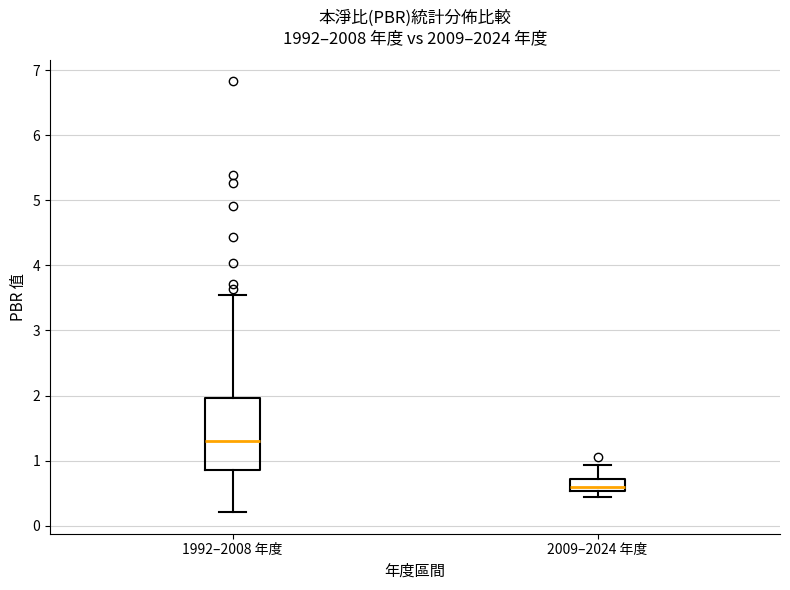

Which box's median line is the highest?

1992–2008 年度